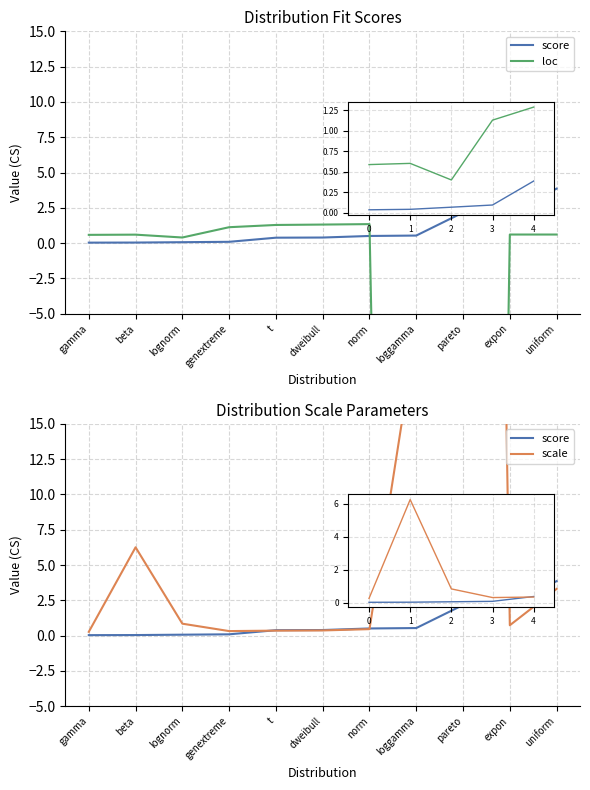

What is the sum of all score values?

10.3